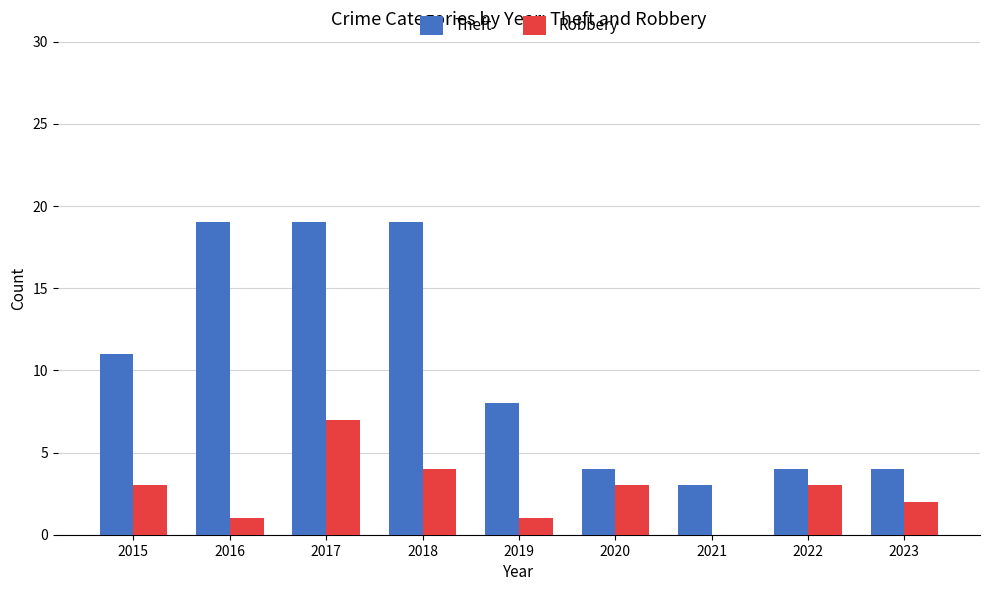

How many groups of bars are there?

9